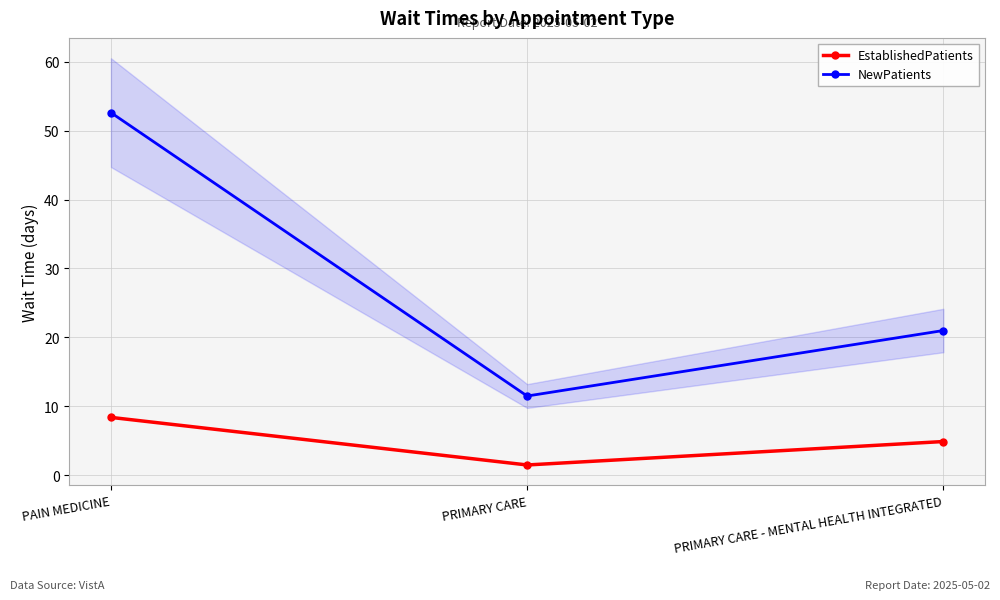

What is the label of the 3rd point from the left?

PRIMARY CARE - MENTAL HEALTH INTEGRATED